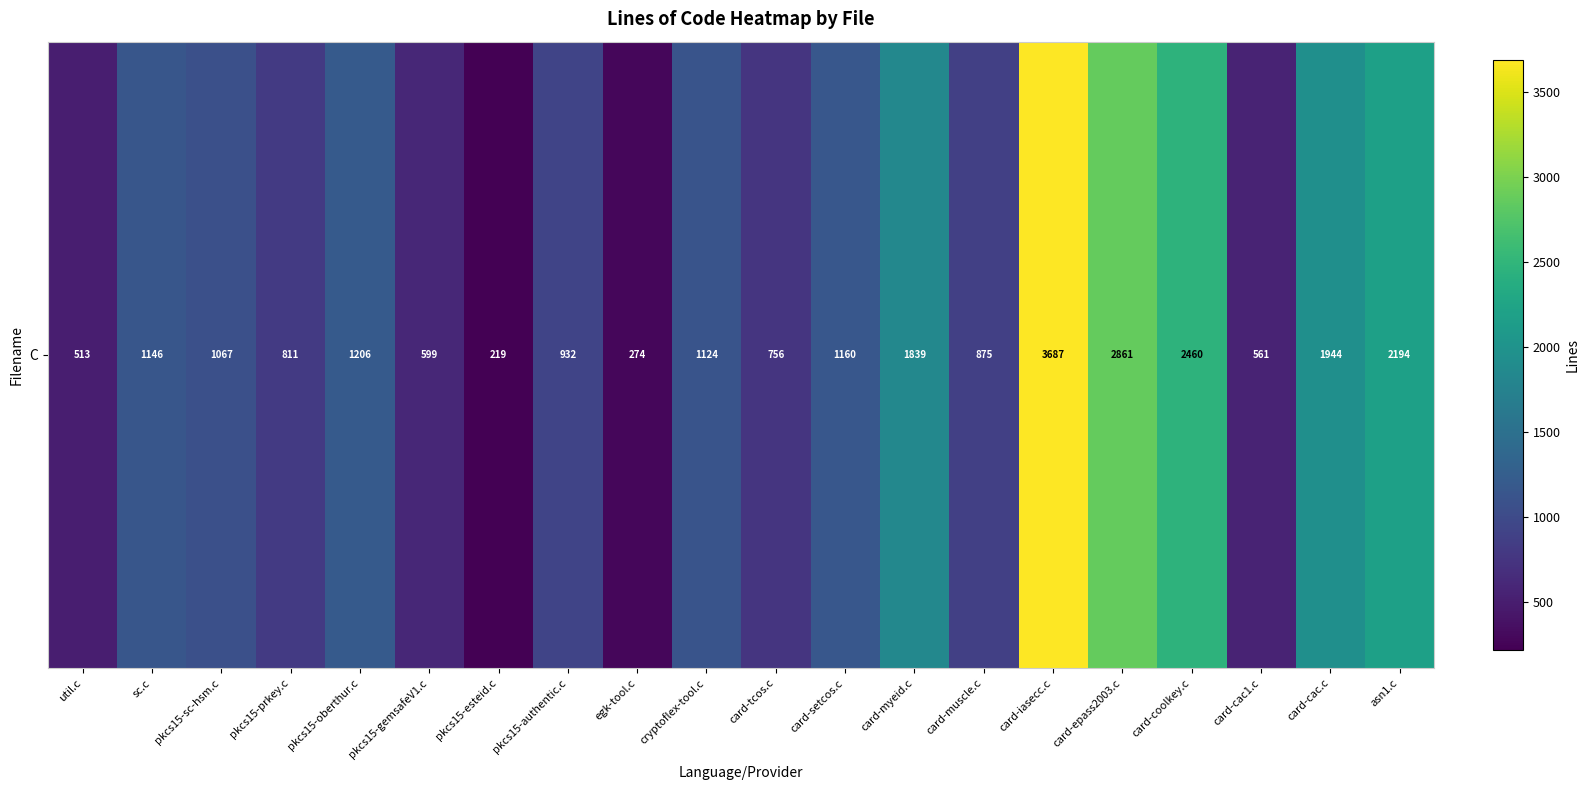

Approximately how many times larger is the value at card-epass2003.c compared to card-coolkey.c?

1.2